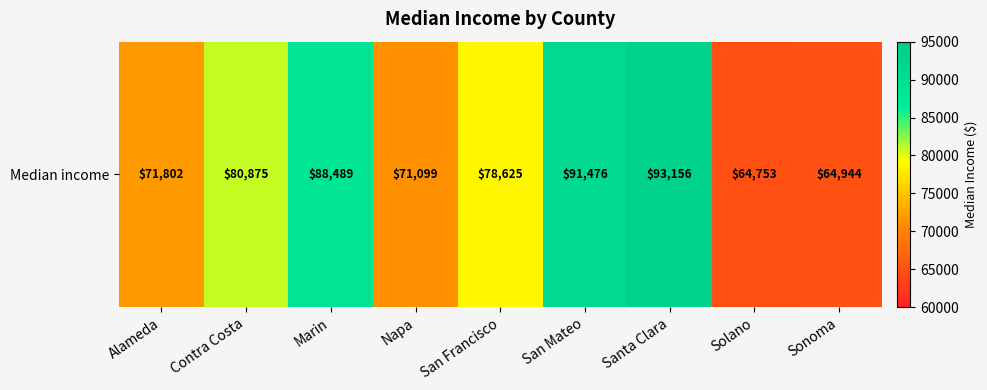

What is the approximate value at Santa Clara, to the nearest 10?

93160